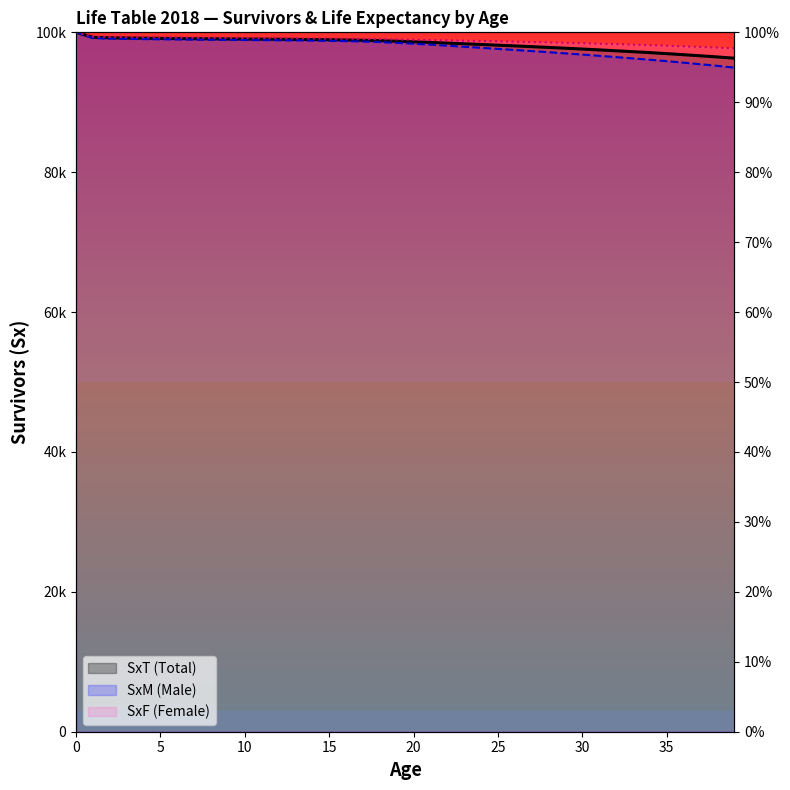

What are all the series names shown in the legend?

SxM, SxF, SxT